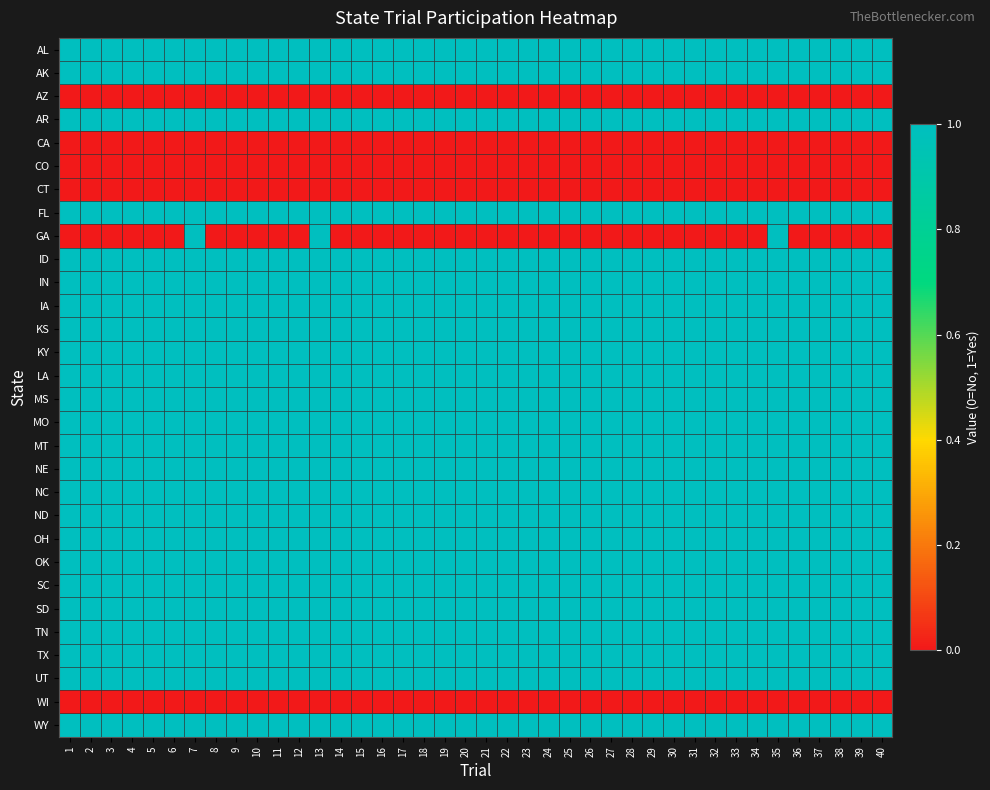

Which has a higher value, 36 or 9?

36